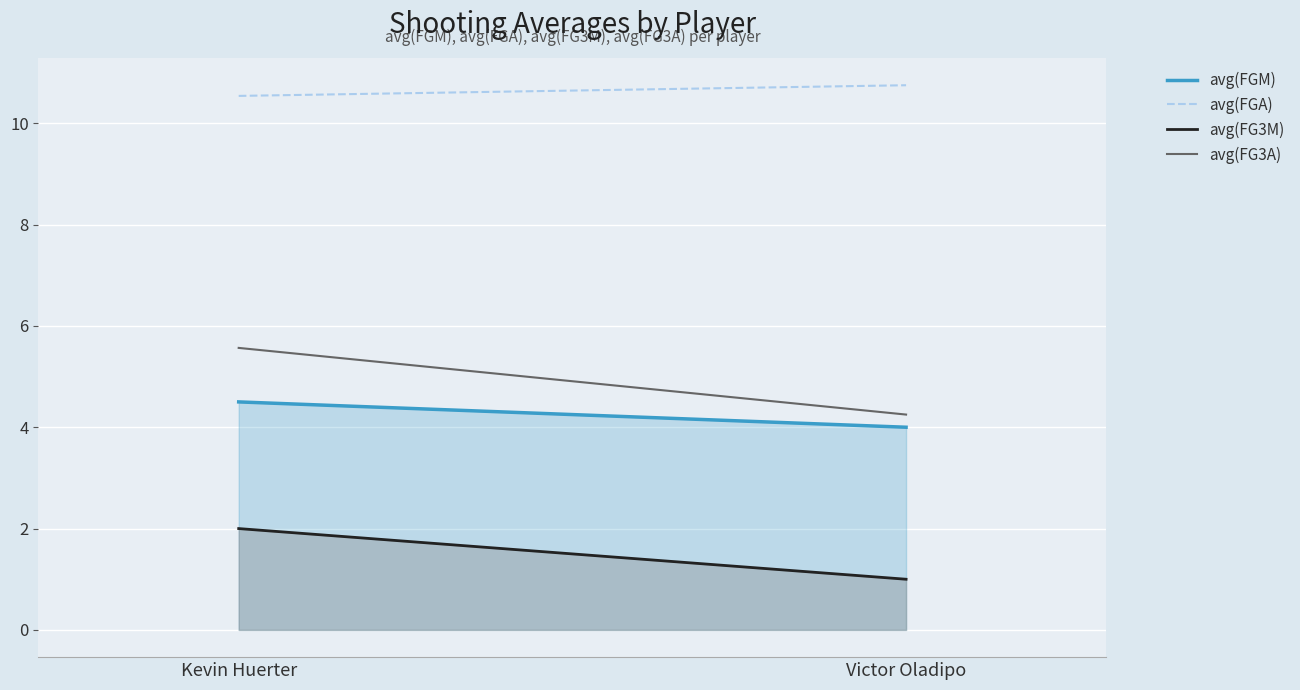

How many lines are shown in the chart?

4